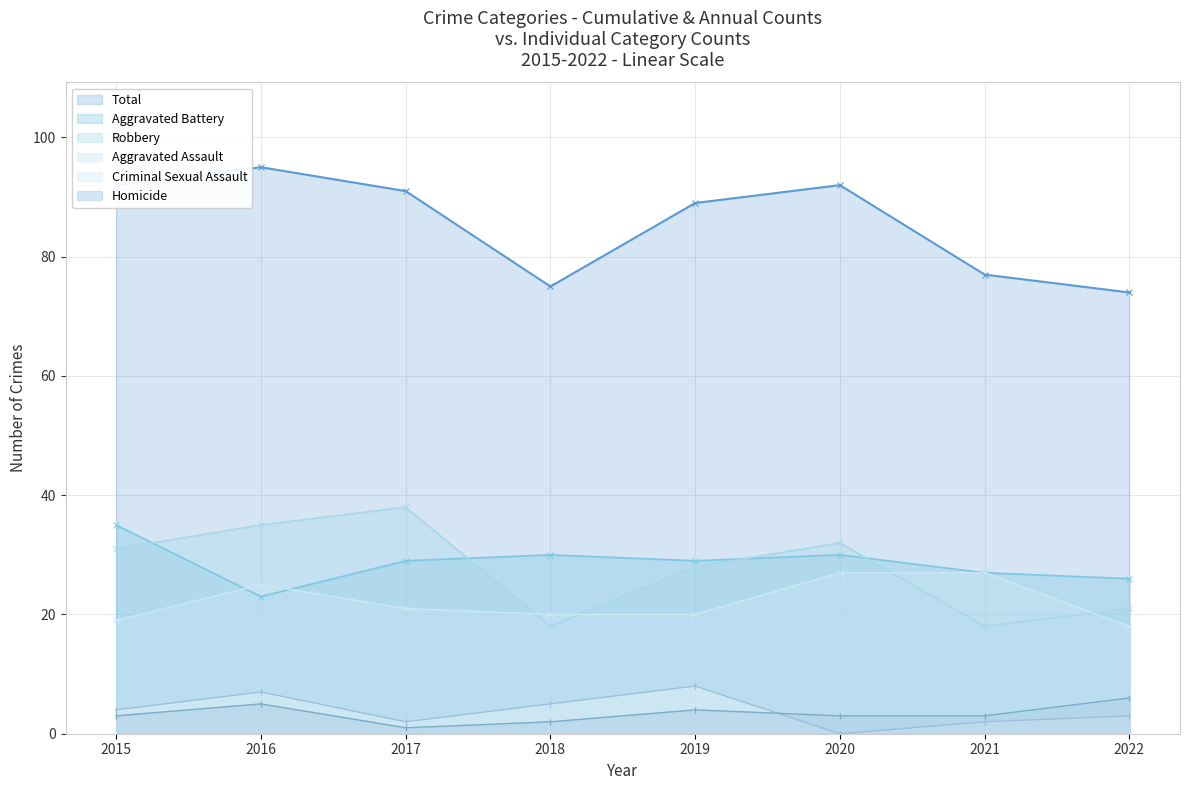

True or false: Criminal Sexual Assault and Total intersect in this chart.

False